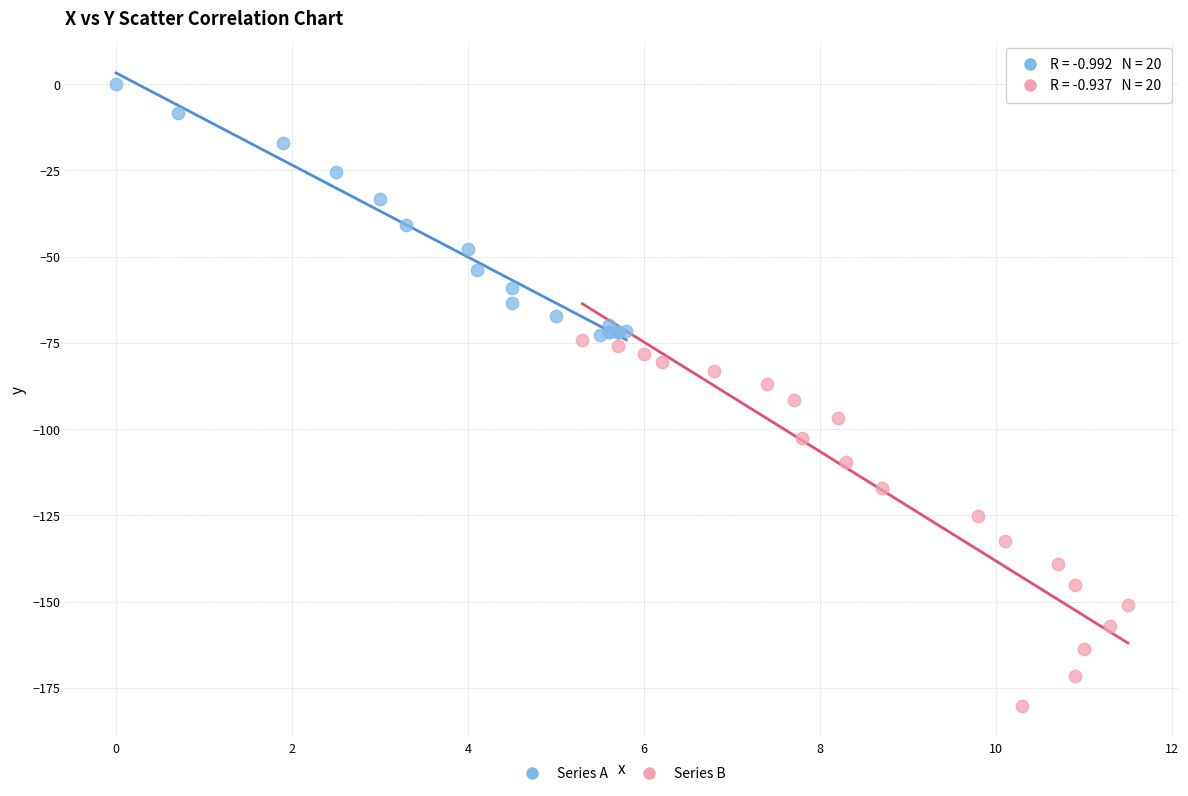

Which series reaches the minimum Y coordinate?

Series B